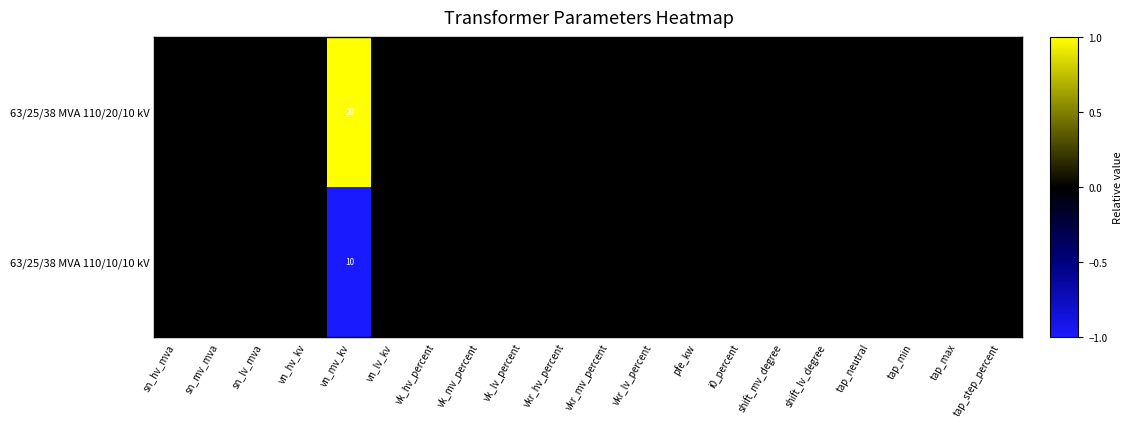

How many data points does each series have?

20